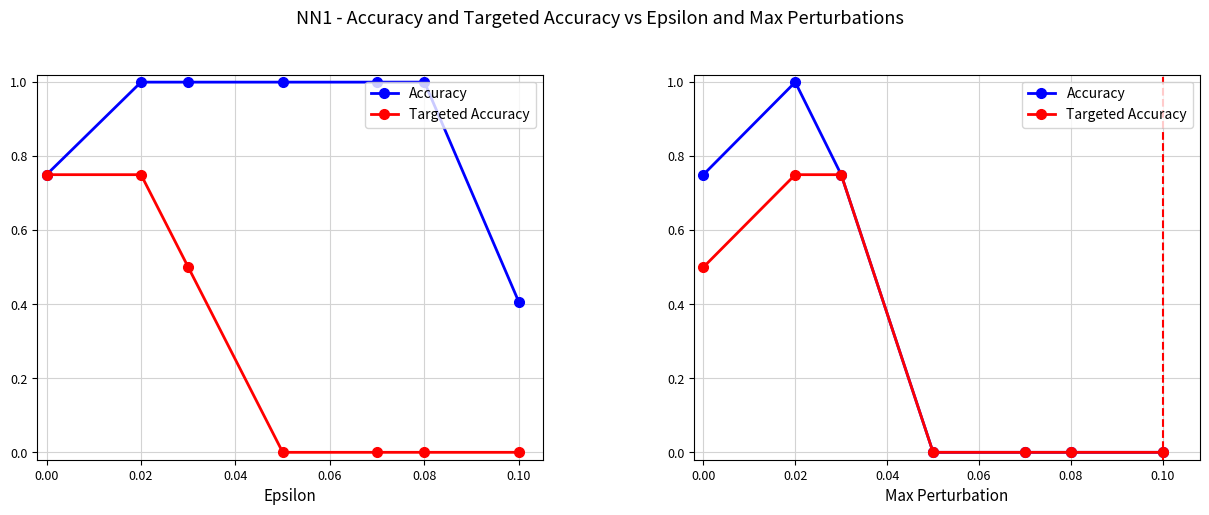

The value of Accuracy at 0.08 is 0.0. True or false?

True